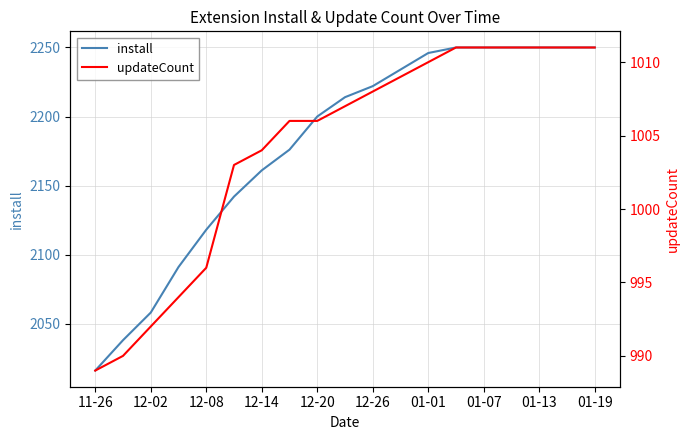

True or false: install has a value of 3184 at 11-26.

False